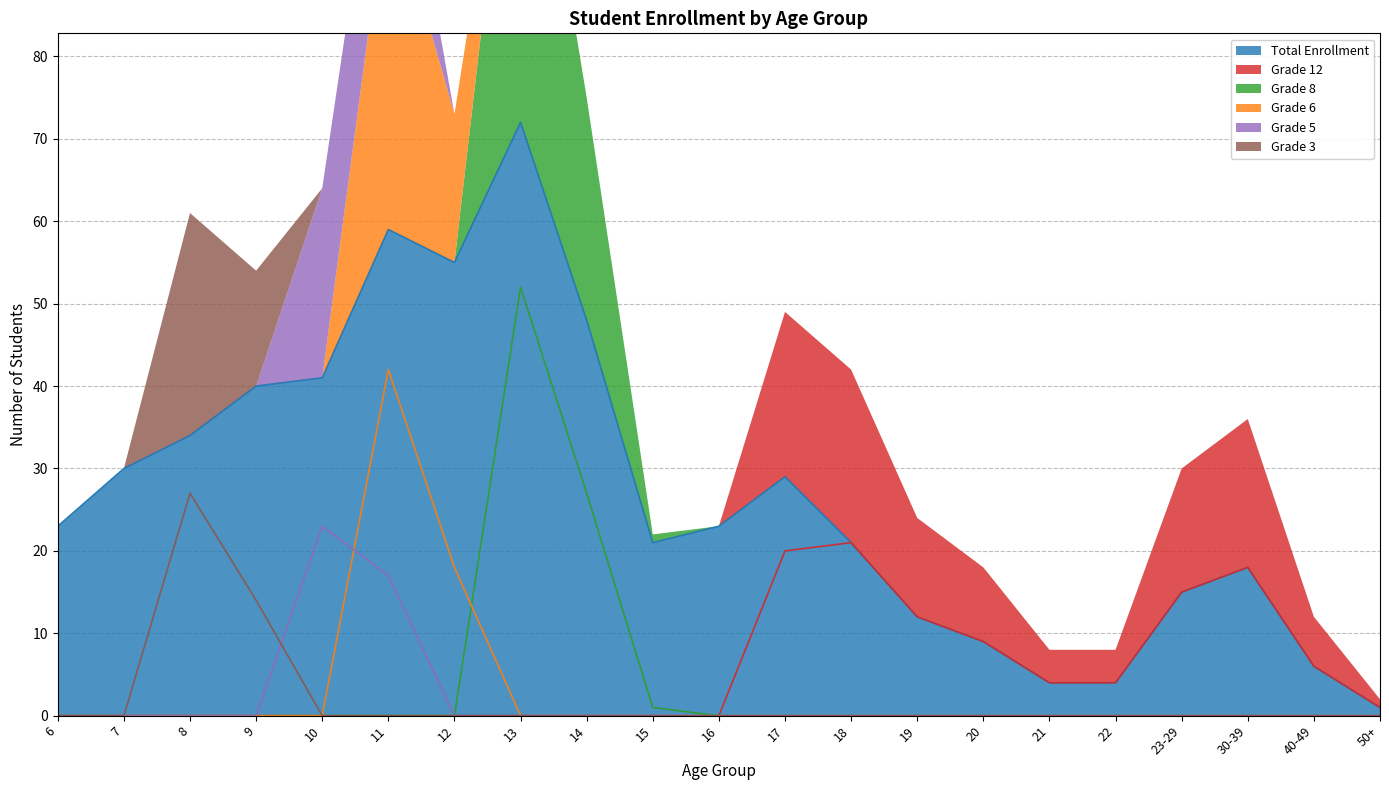

Which series has the largest range (max minus min)?

Total Enrollment